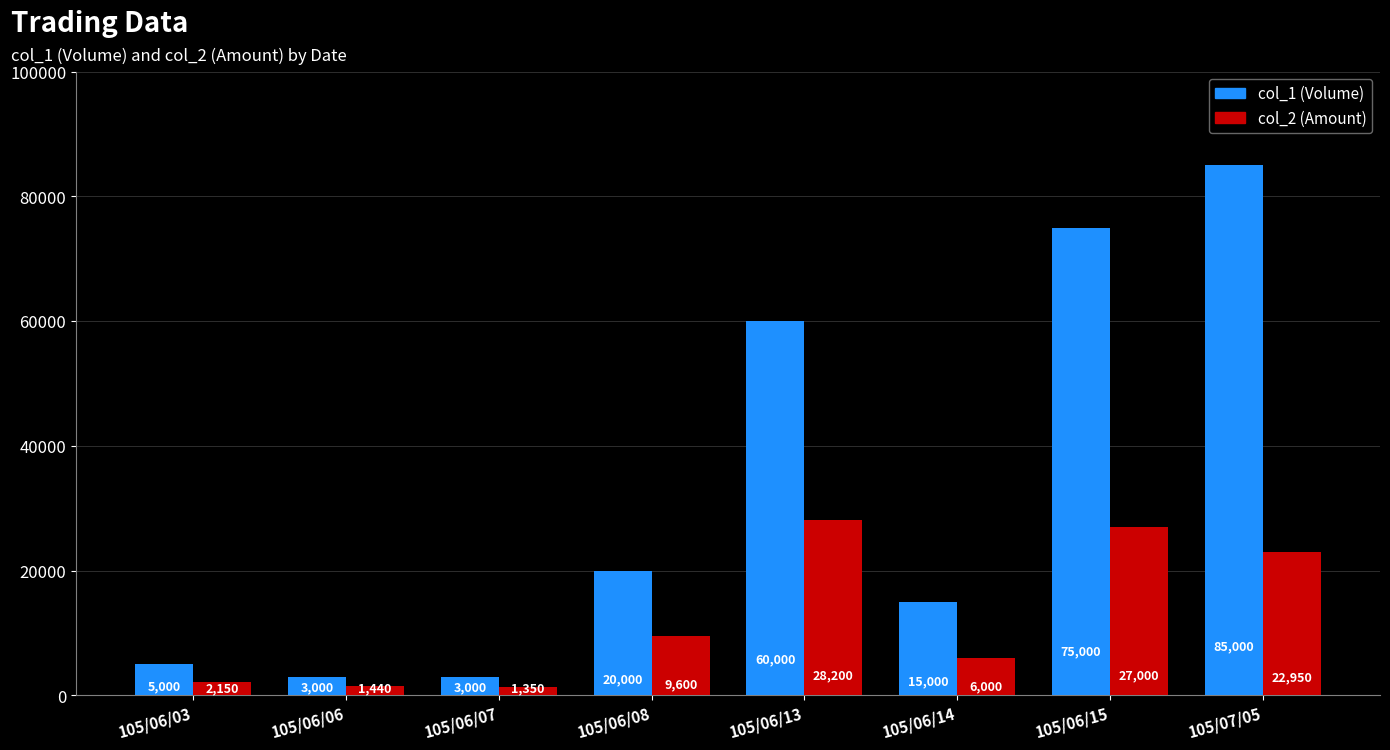

How many distinct data groups are displayed?

2